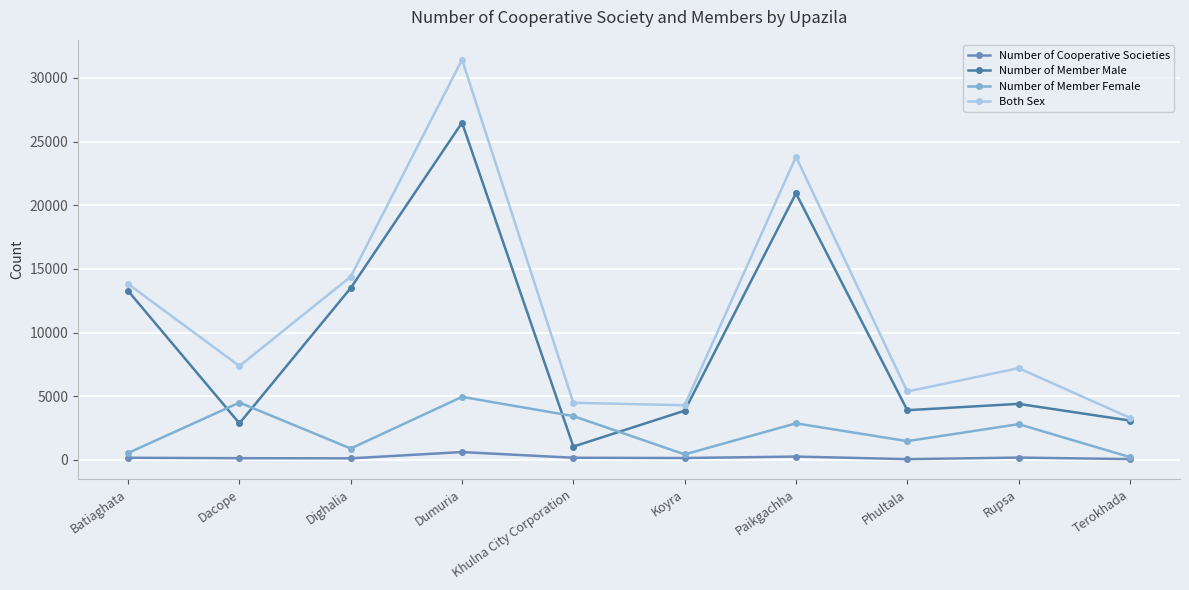

What is the label of the 6th point from the right?

Khulna City Corporation